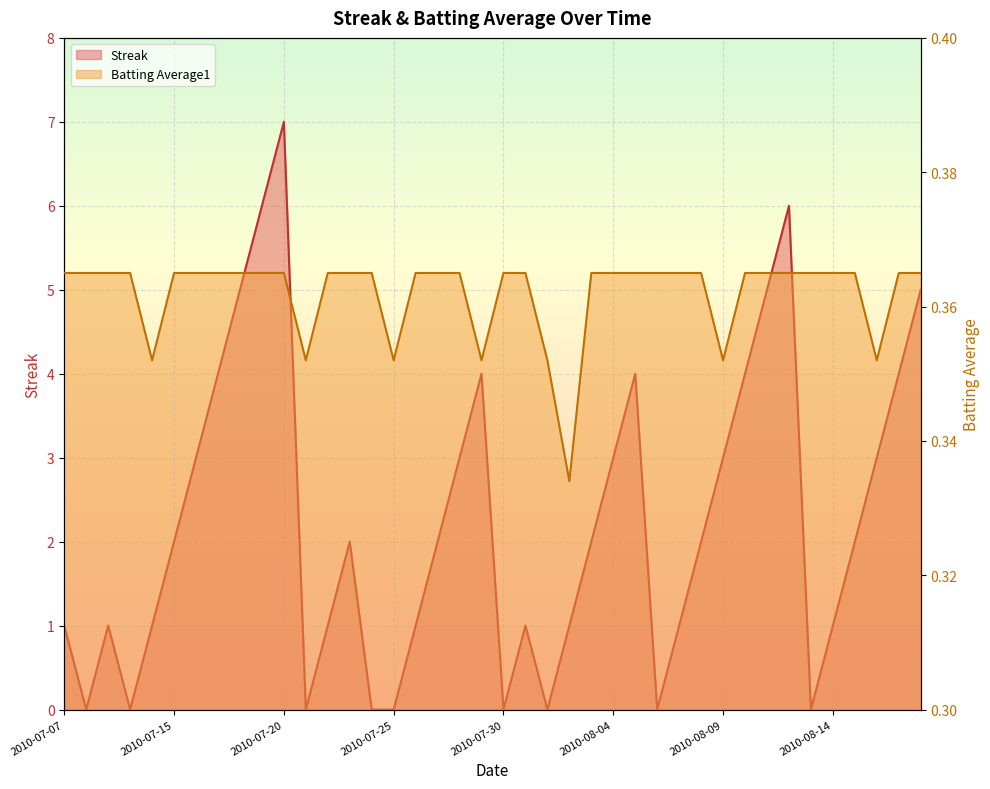

What is the sum of all Batting Average1 values?

14.5